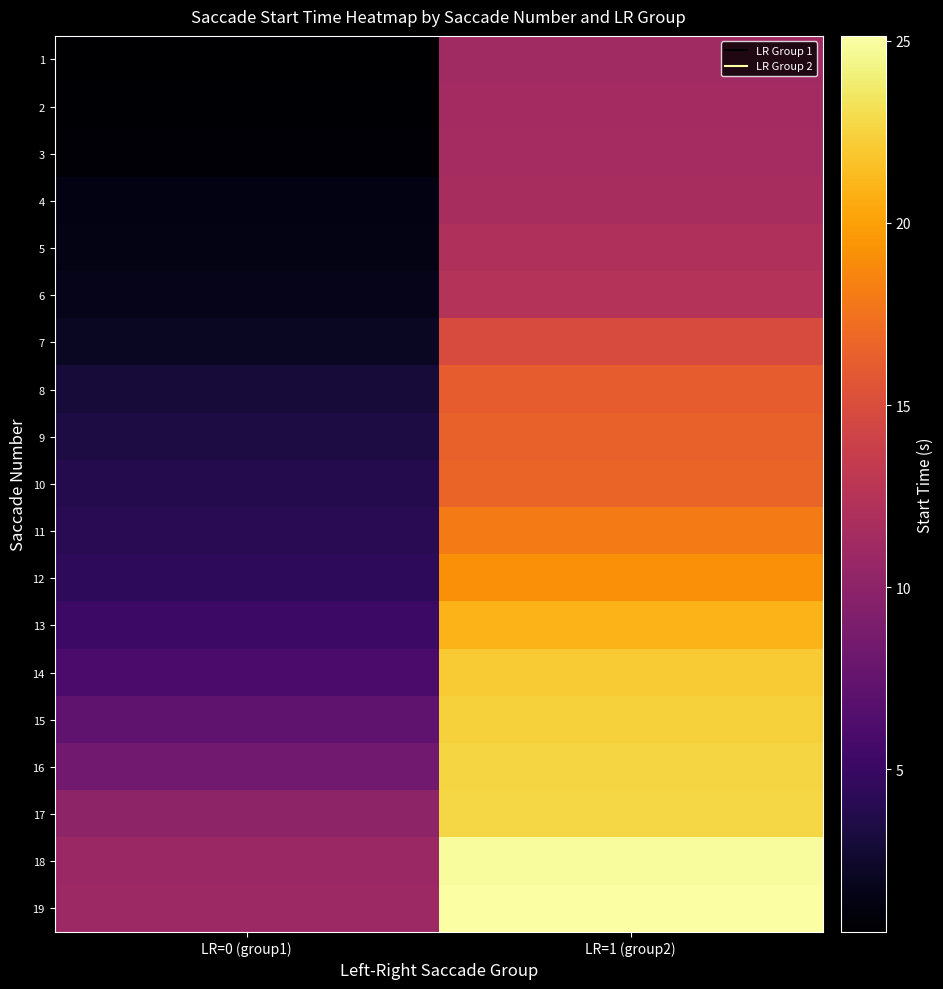

Rank the series at LR=1 (group2) from highest to lowest value.

19, 18, 17, 16, 15, 14, 13, 12, 11, 10, 9, 8, 7, 6, 5, 4, 3, 2, 1